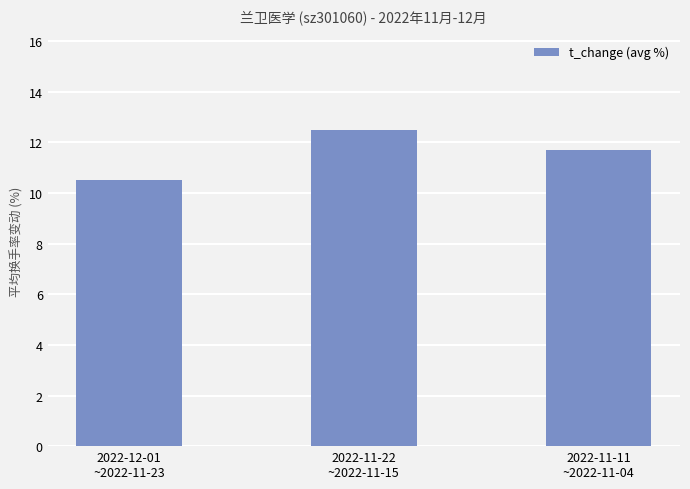

What is the sum of the values at 2022-11-22
~2022-11-15 and 2022-11-11
~2022-11-04?

24.2